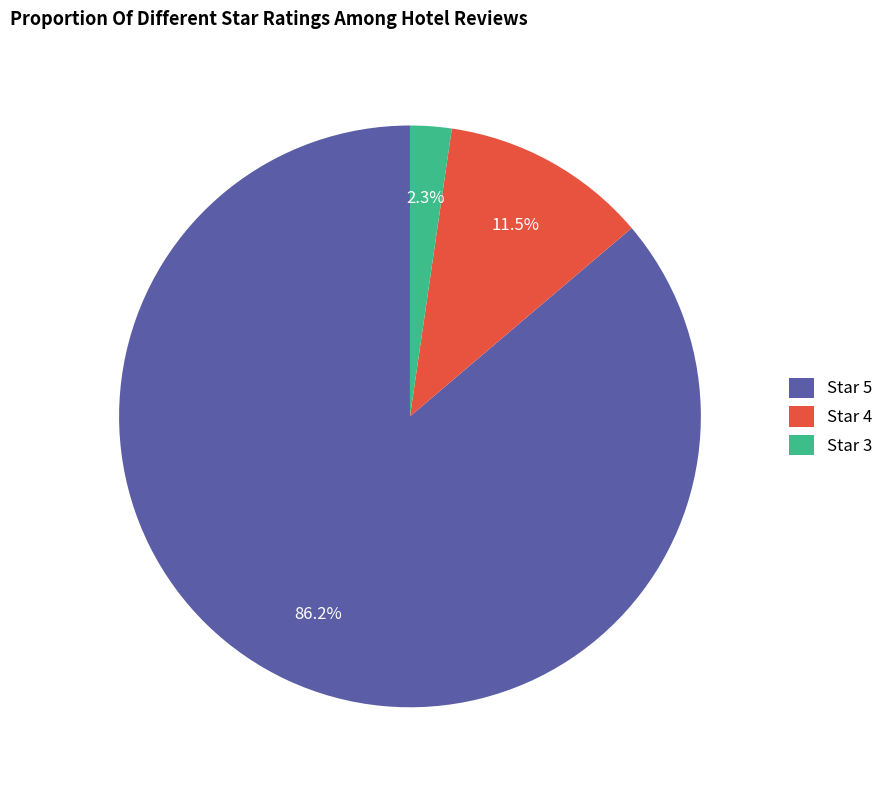

Does any single category account for the majority?

Yes